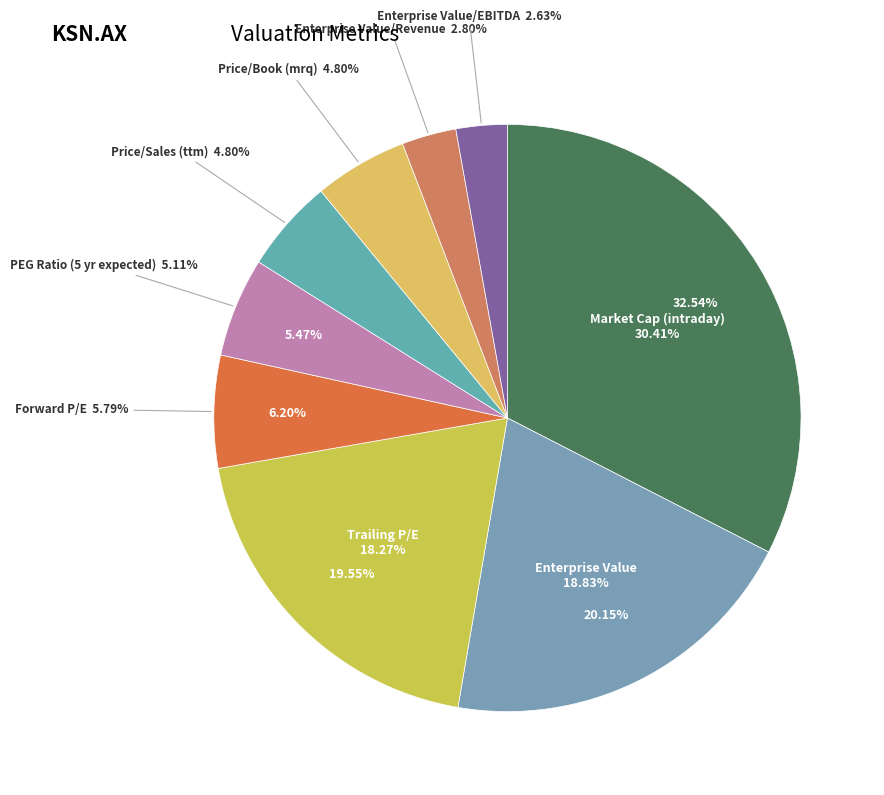

Rank the categories by value from highest to lowest.

Market Cap (intraday), Enterprise Value, Trailing P/E, Forward P/E, PEG Ratio (5 yr expected), Price/Sales (ttm), Price/Book (mrq), Enterprise Value/Revenue, Enterprise Value/EBITDA